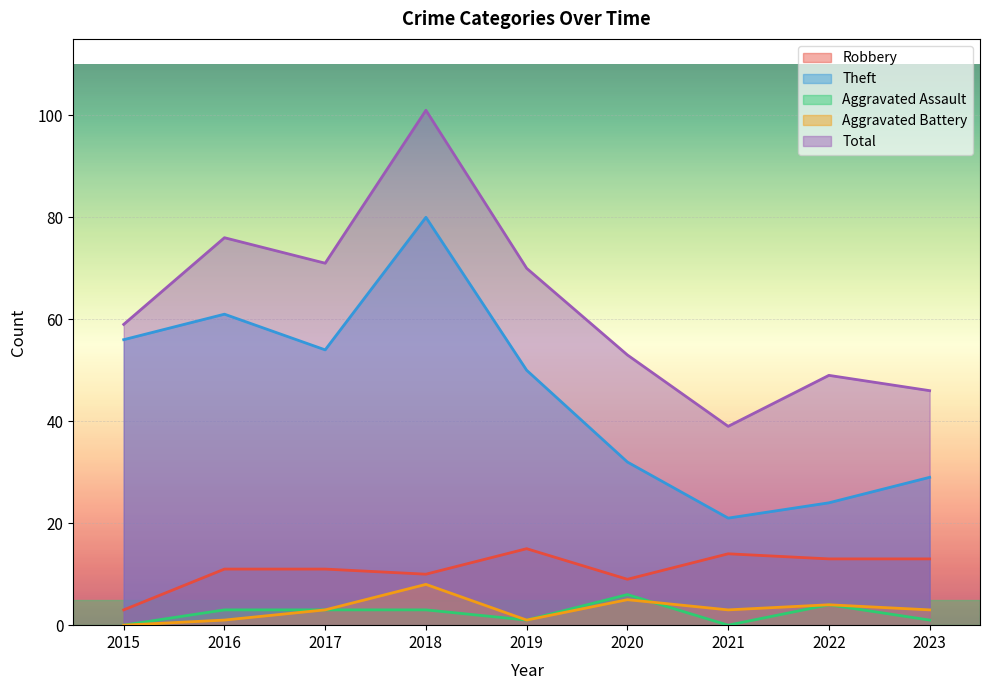

True or false: Aggravated Assault has a value of 3 at 2018.

True